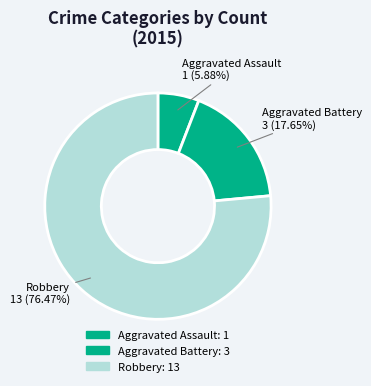

What is the smallest slice in the pie chart?

Aggravated Assault